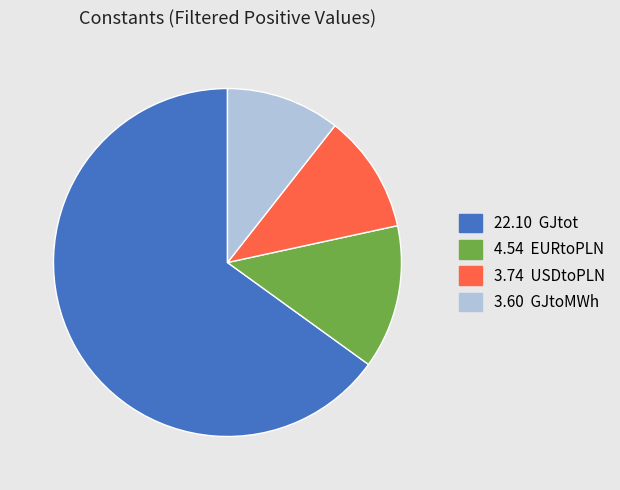

Is there any slice that represents more than half of the pie?

Yes